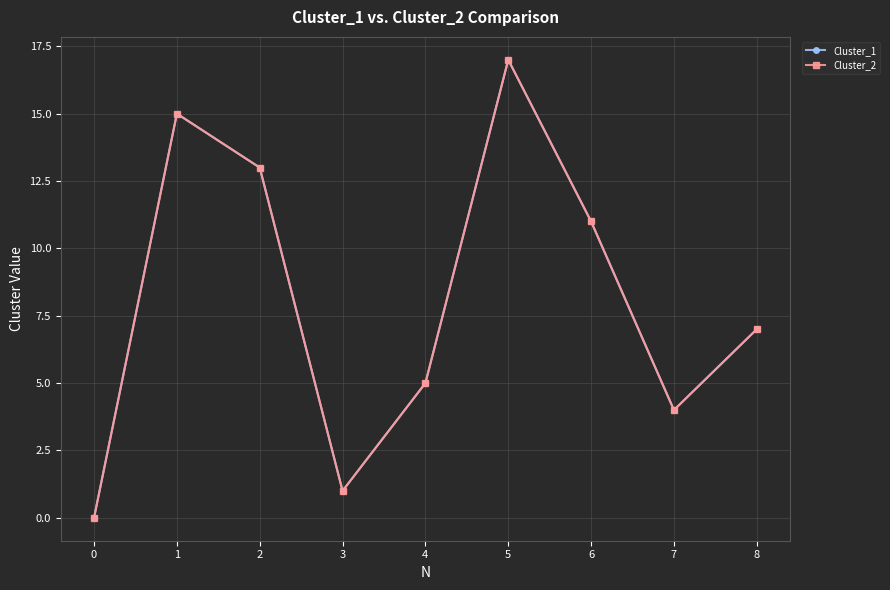

What are all the series names shown in the legend?

Cluster_1, Cluster_2